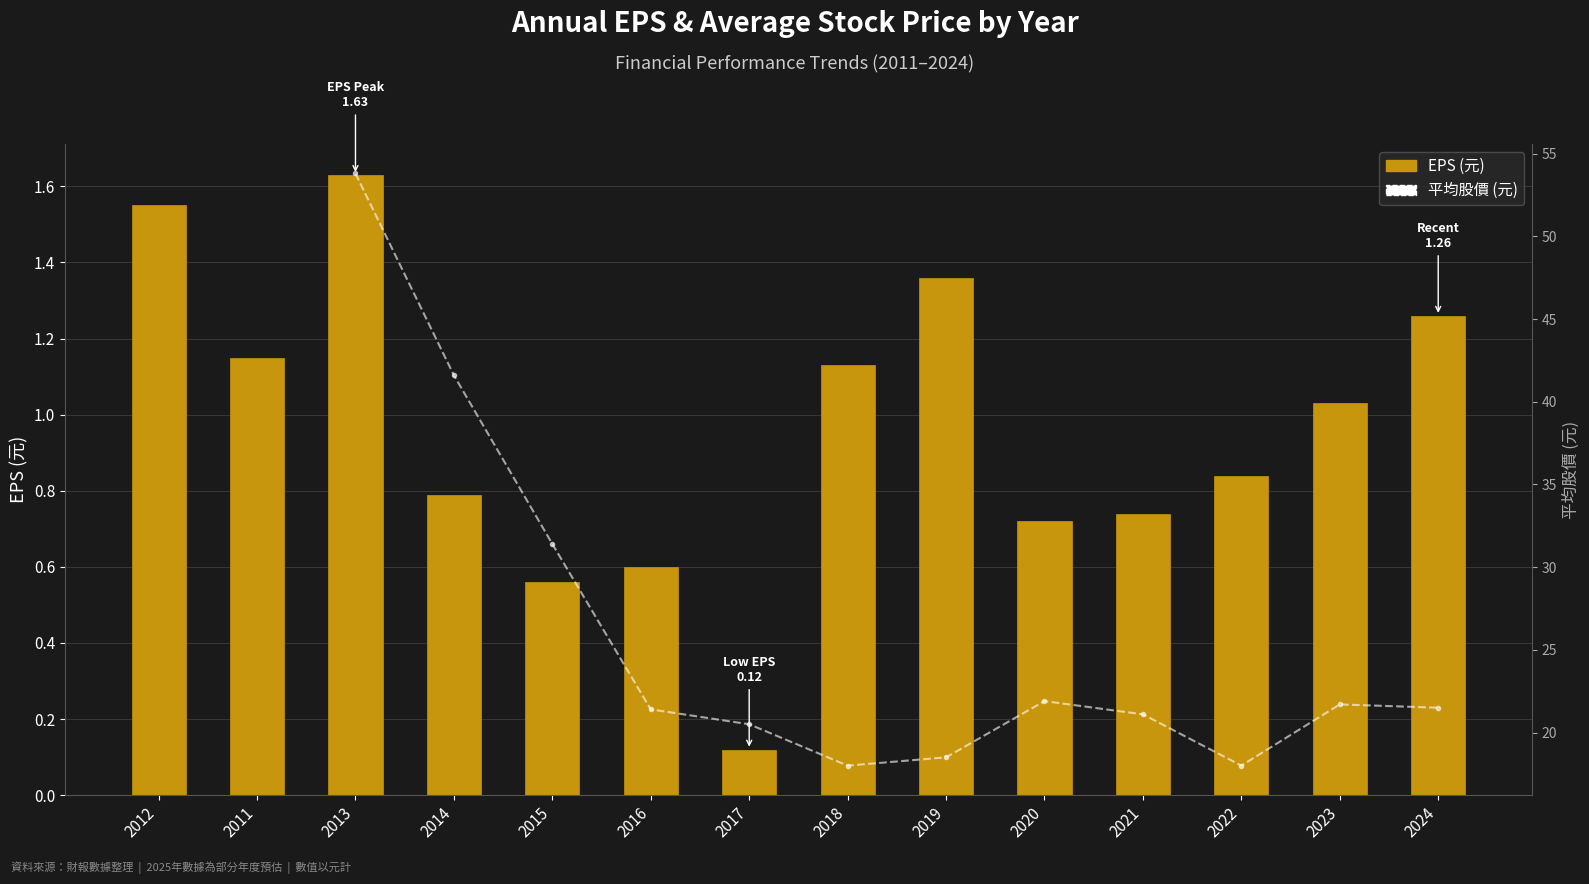

Rank the categories by value from lowest to highest.

2017, 2015, 2016, 2020, 2021, 2014, 2022, 2023, 2018, 2011, 2024, 2019, 2012, 2013